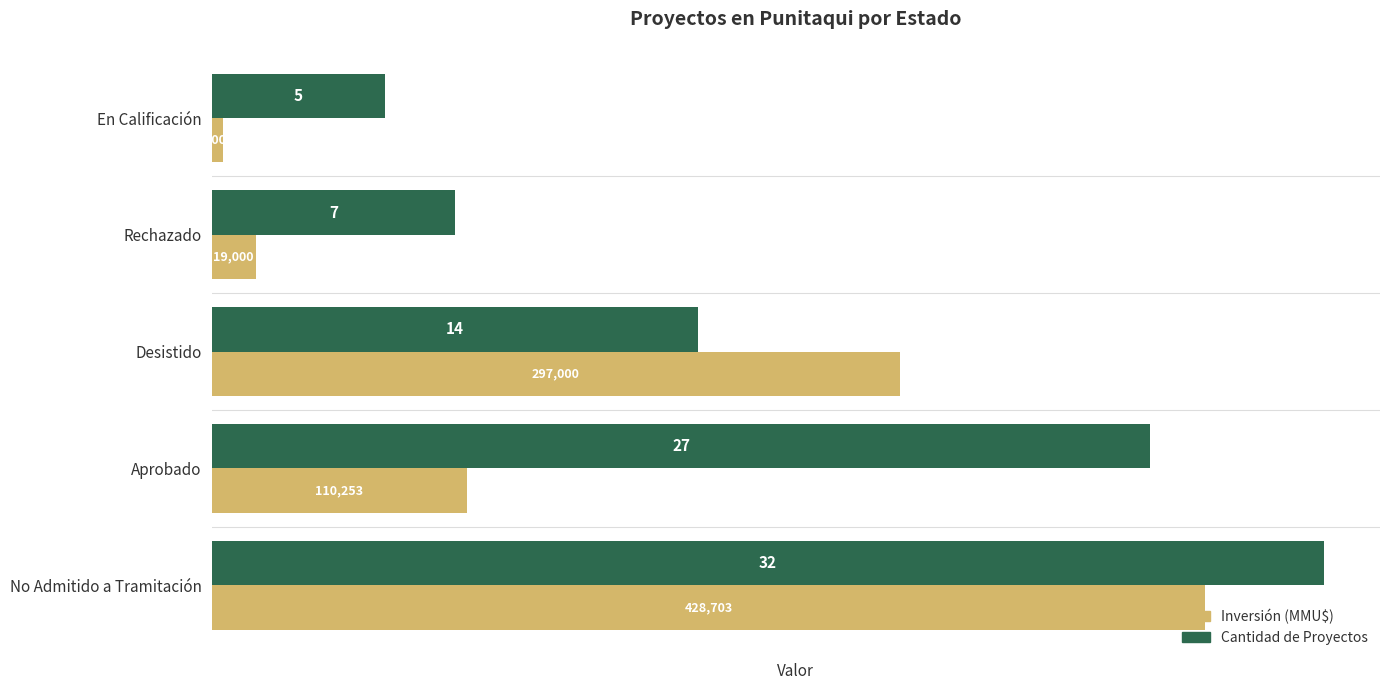

How many data points does each series have?

5